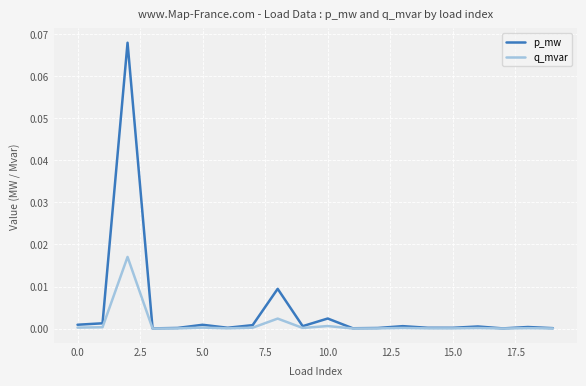

Rank the series by their maximum value, from lowest to highest.

q_mvar, p_mw